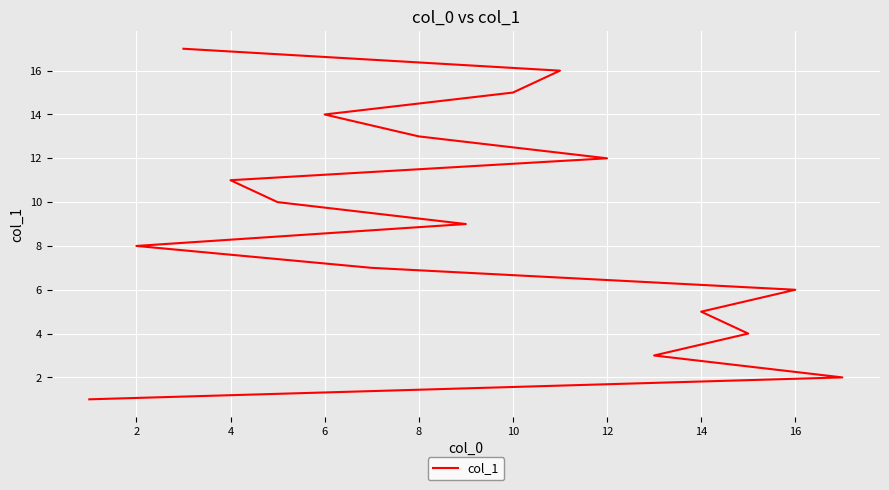

What is the difference between the second highest and second lowest values?

14